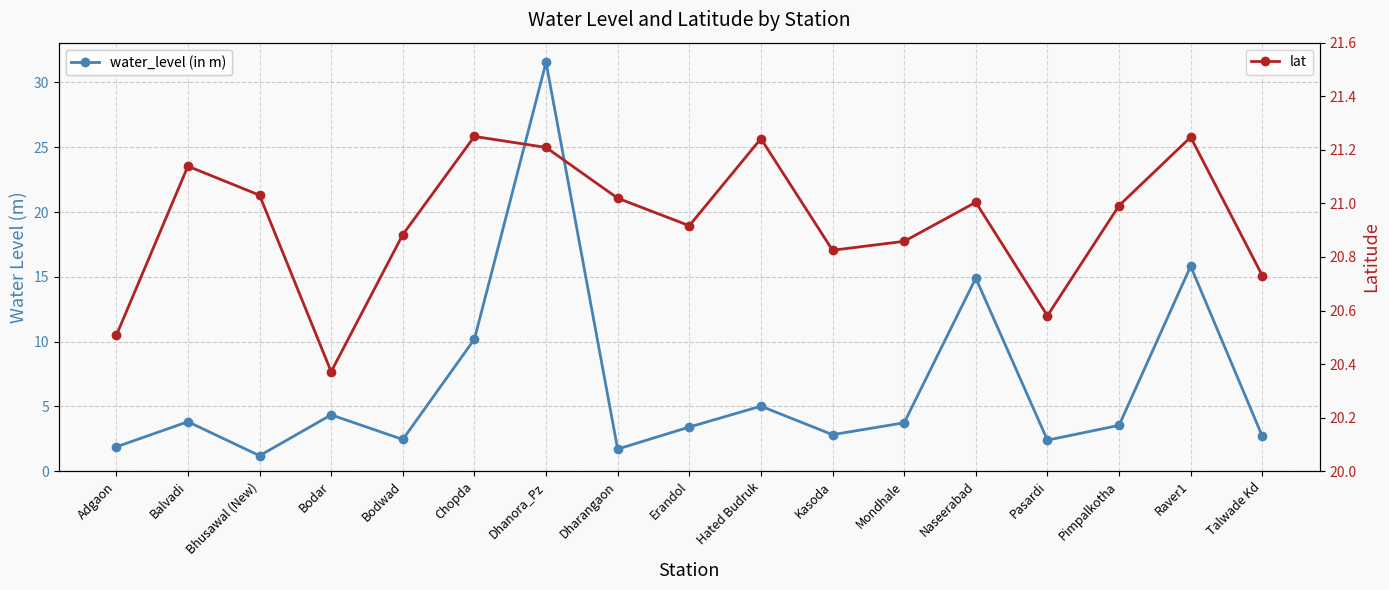

Between which two adjacent categories do lat and water_level (in m) first intersect?

Chopda and Dhanora_Pz